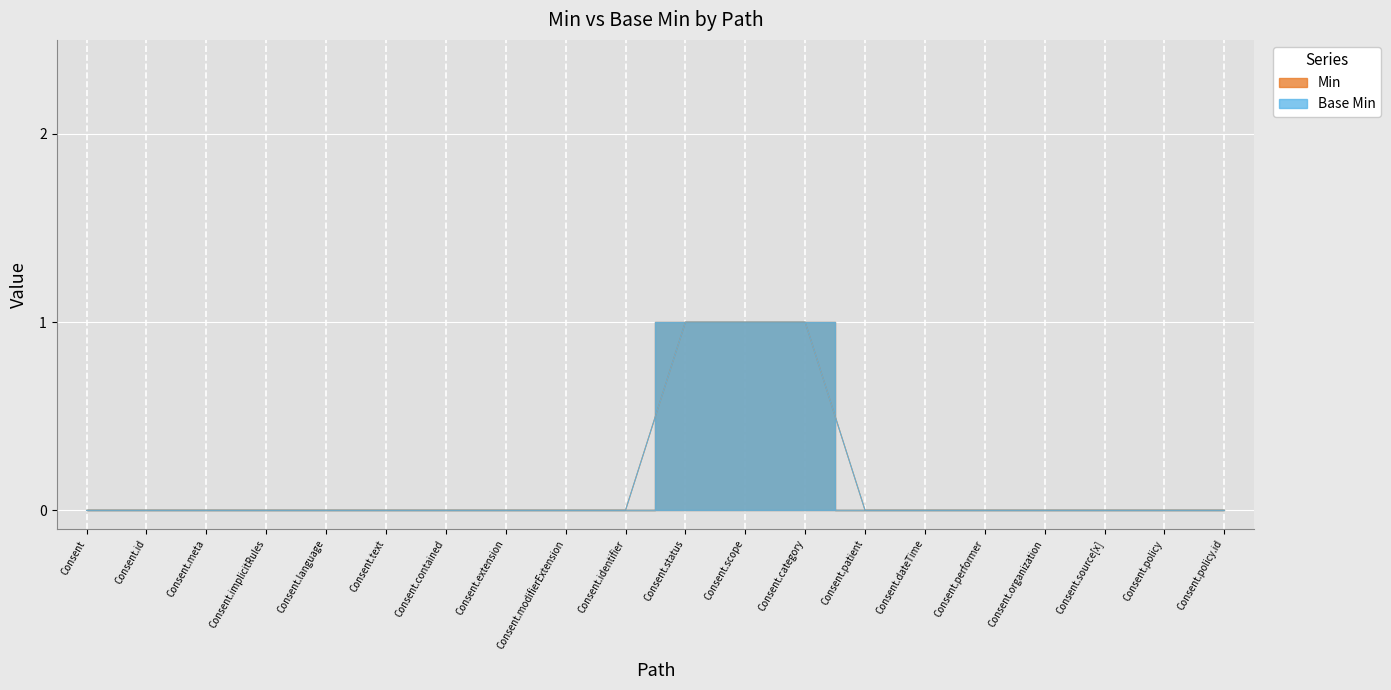

The value of Base Min at Consent is -1. True or false?

False